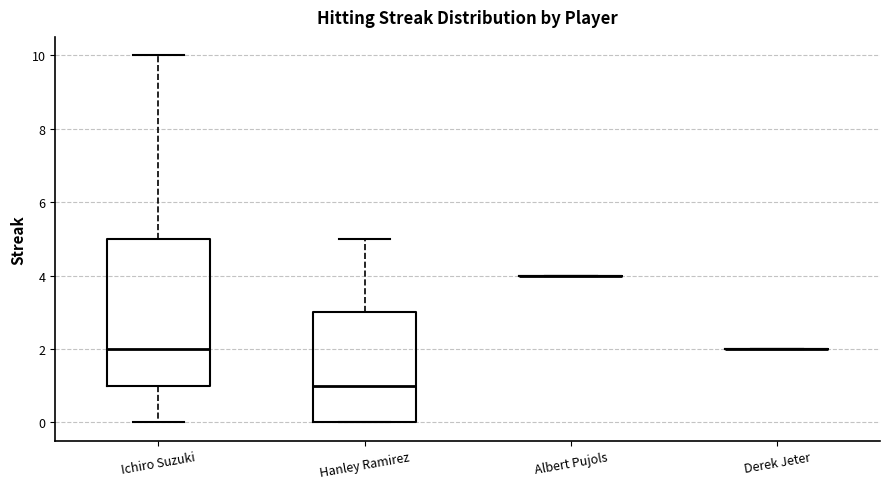

Reading left to right, transcribe this box plot: for each box, give where its median line is, the range the box spans, and where its two whiskers end, as read against the y-axis. The values are not printed on the chart, so give them approximately, as read against the axis.

Ichiro Suzuki: median 2, box 1 to 5, whiskers 0 to 10
Hanley Ramirez: median 1, box 0 to 3, whiskers 0 to 5
Albert Pujols: box collapsed to a line at 4, whiskers 4 to 4
Derek Jeter: box collapsed to a line at 2, whiskers 2 to 2